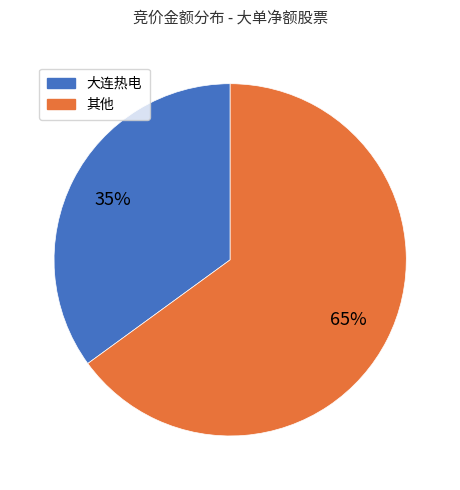

To the nearest percent, what is the difference between the largest and smallest slice percentages?

30%